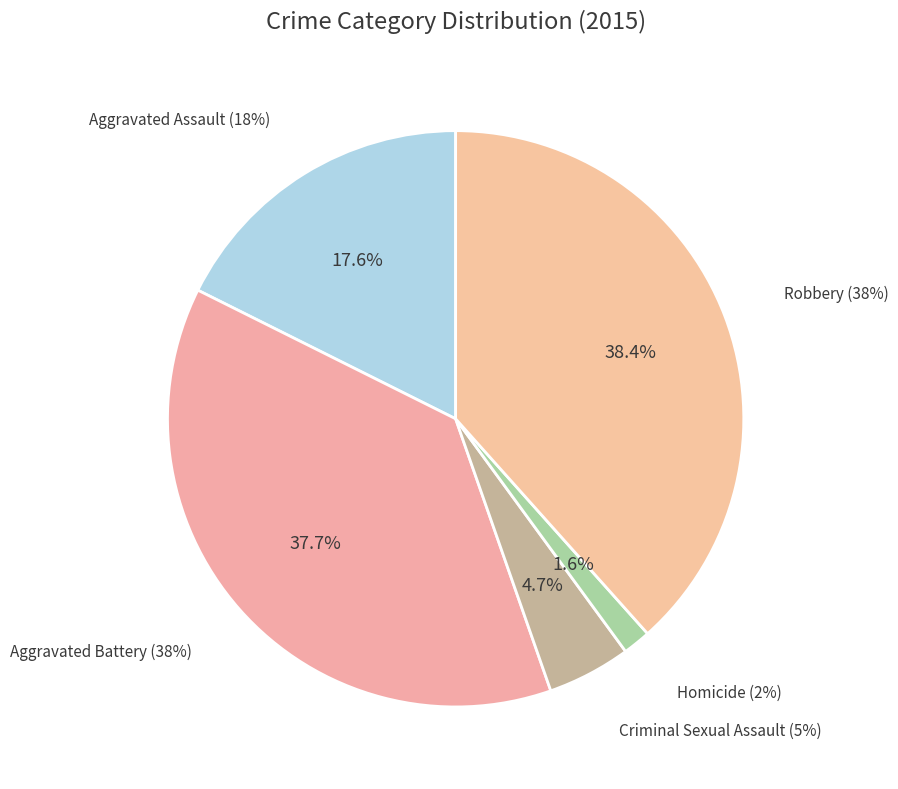

What is the change in value from Homicide to Robbery?

+165